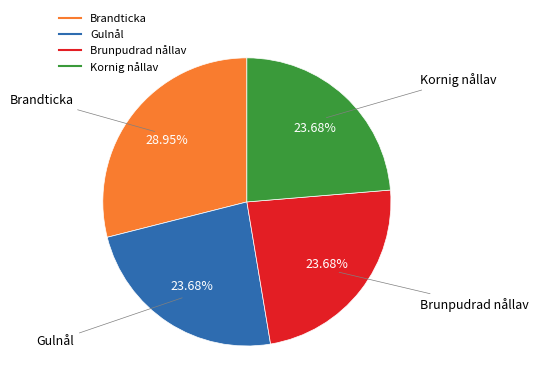

To the nearest percent, what is the combined percentage of Brandticka and Brunpudrad nållav?

53%